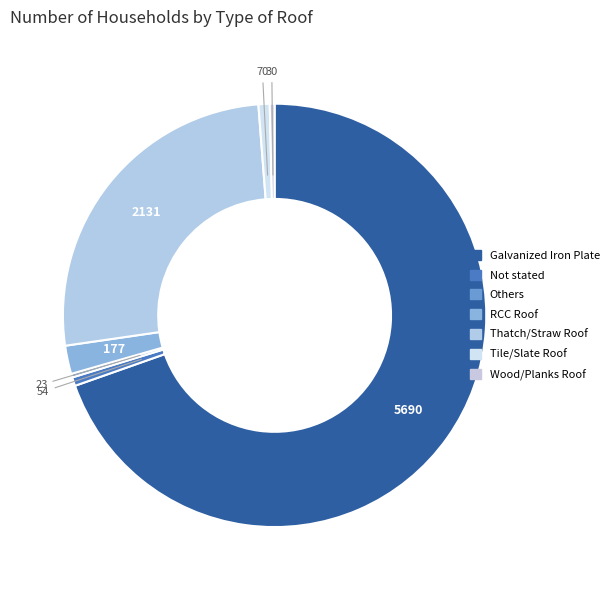

Combined, what portion of the pie is Not stated and Tile/Slate Roof?

1.5%